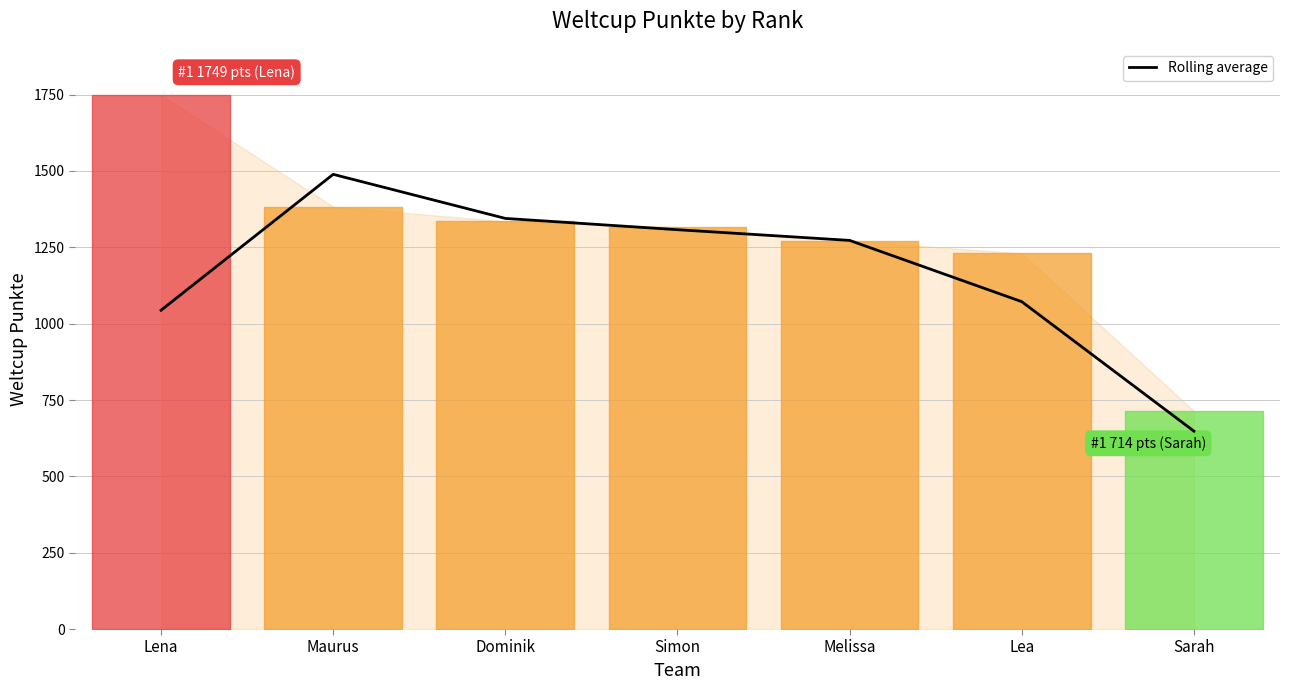

What position from the right is Melissa?

3